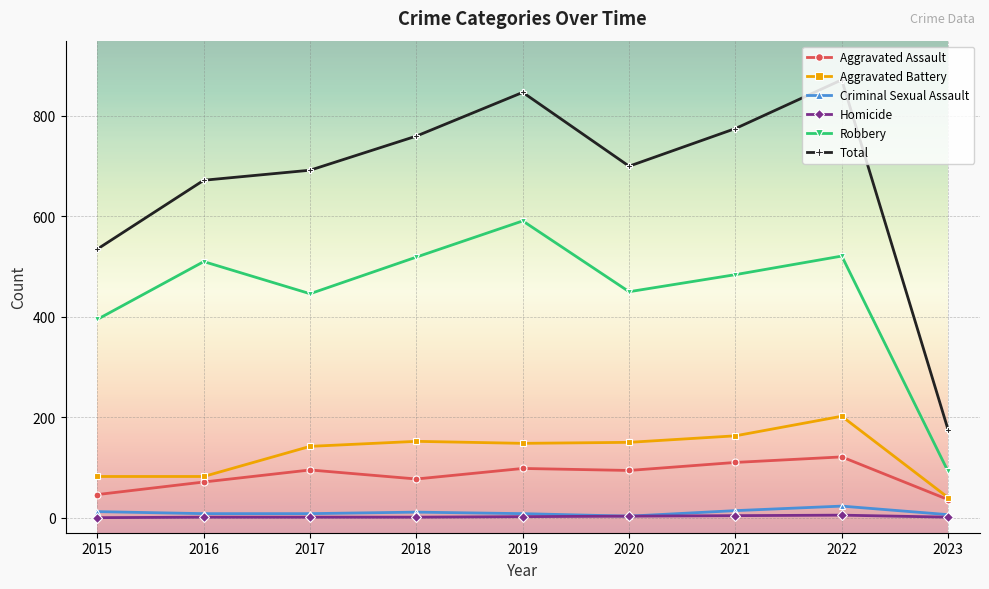

What is the difference between the maximum and minimum values in the Total series?

697